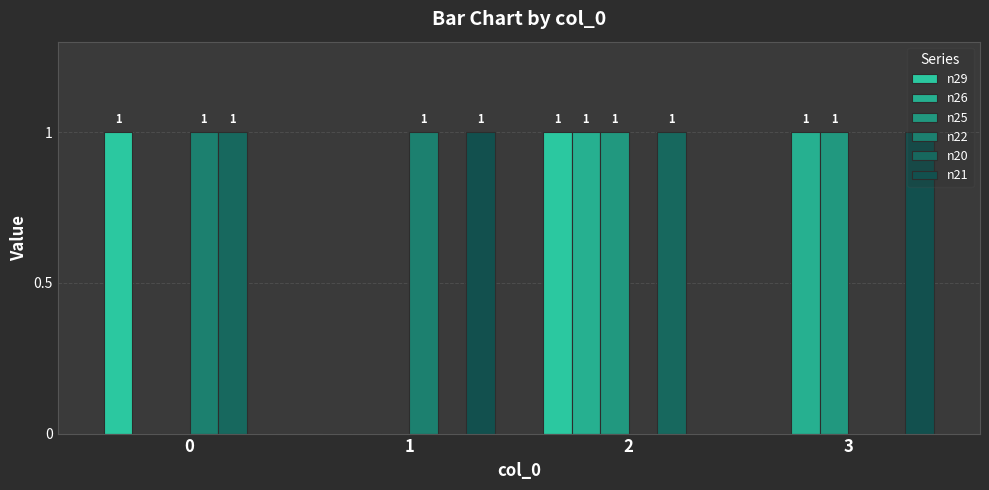

How many distinct data groups are displayed?

6